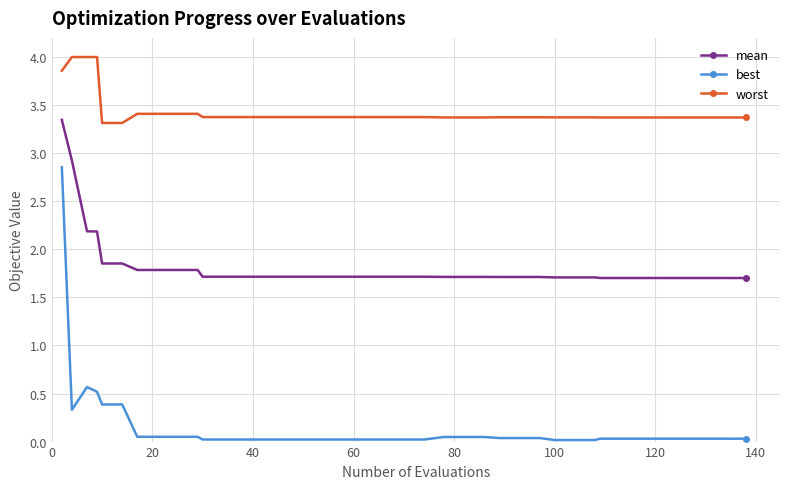

True or false: best and mean cross at least once.

False